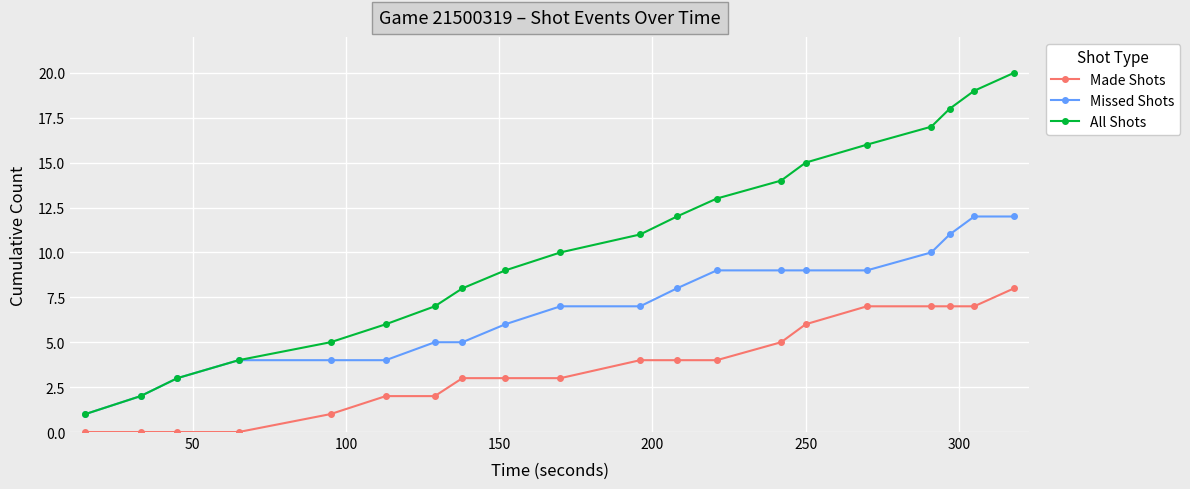

List the series in order of their peak value, highest first.

All Shots, Missed Shots, Made Shots